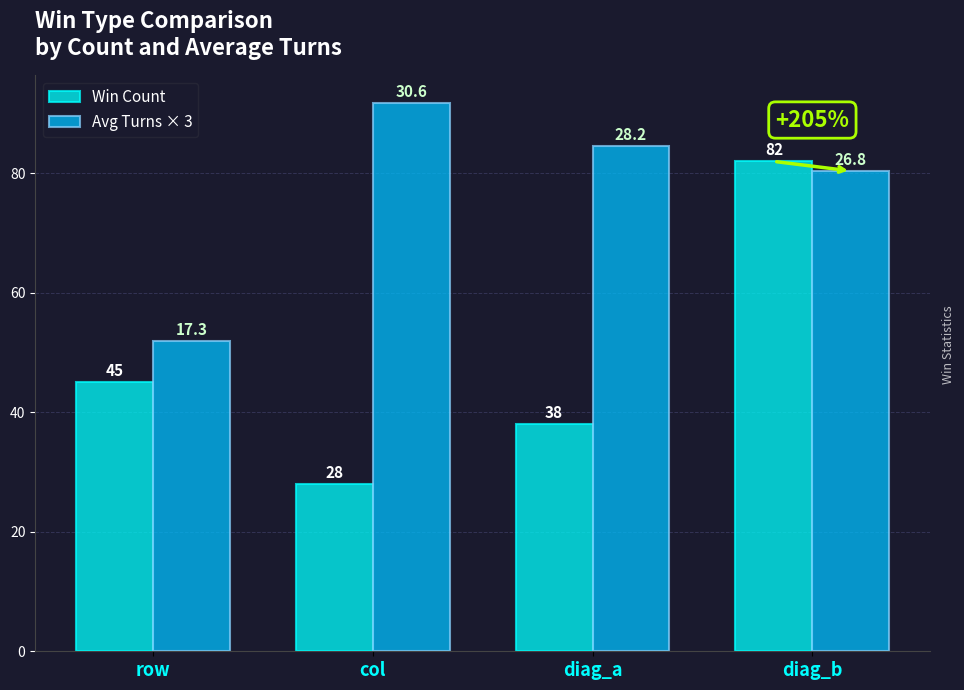

Rank the series by their average value, from highest to lowest.

Avg Turns × 3, Win Count